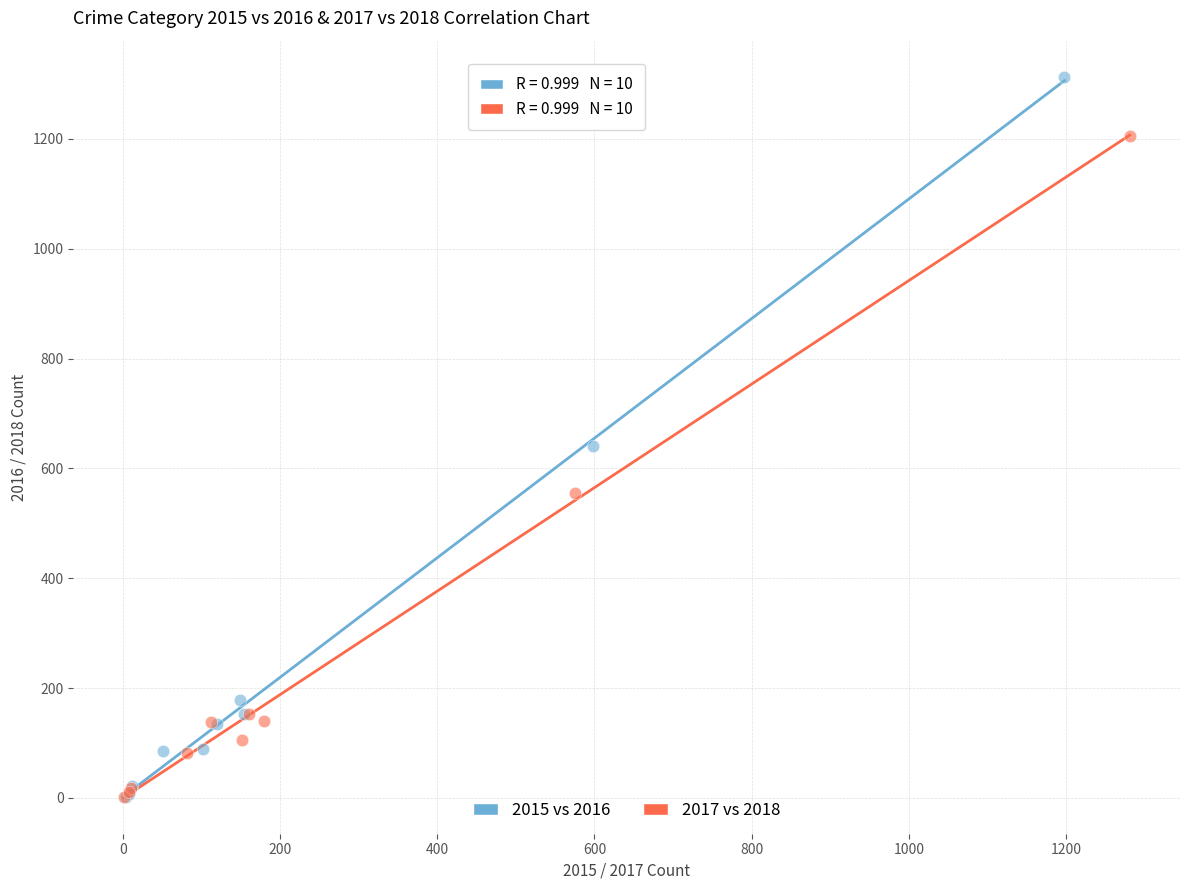

Which series reaches the maximum Y coordinate?

2015 vs 2016